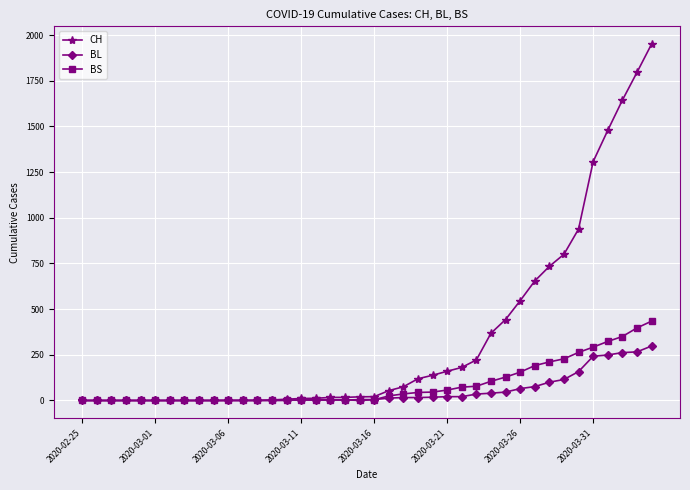

Which series has the largest range (max minus min)?

CH